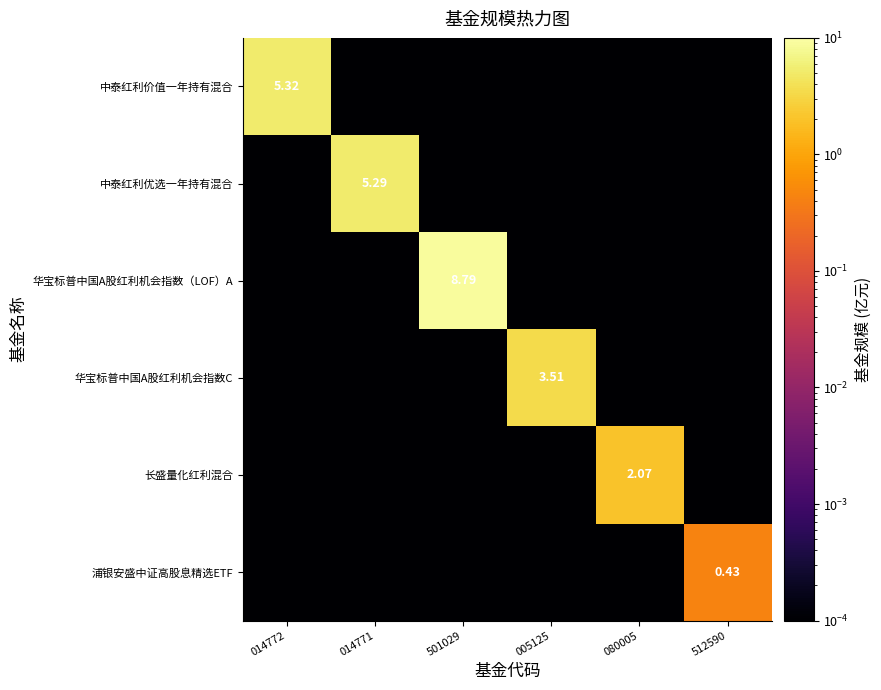

What is the spread (max minus min) of values at 005125?

3.5